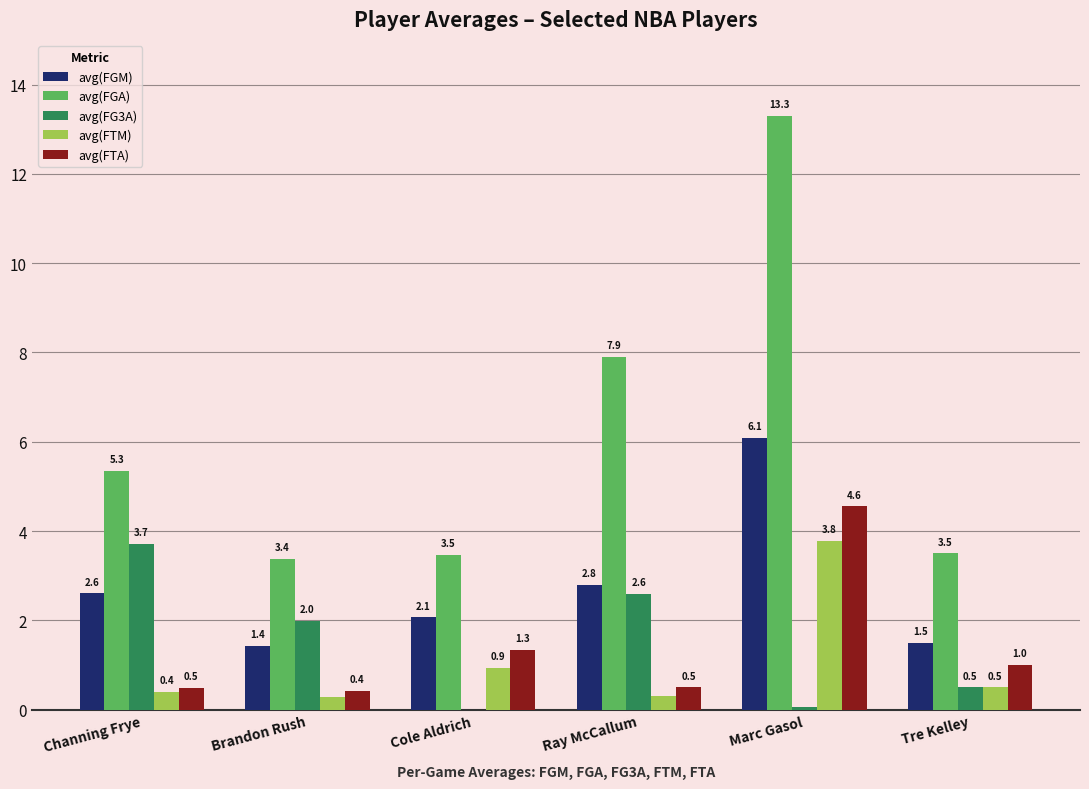

What is the difference between the avg(FG3A) values at Brandon Rush and Ray McCallum?

0.6